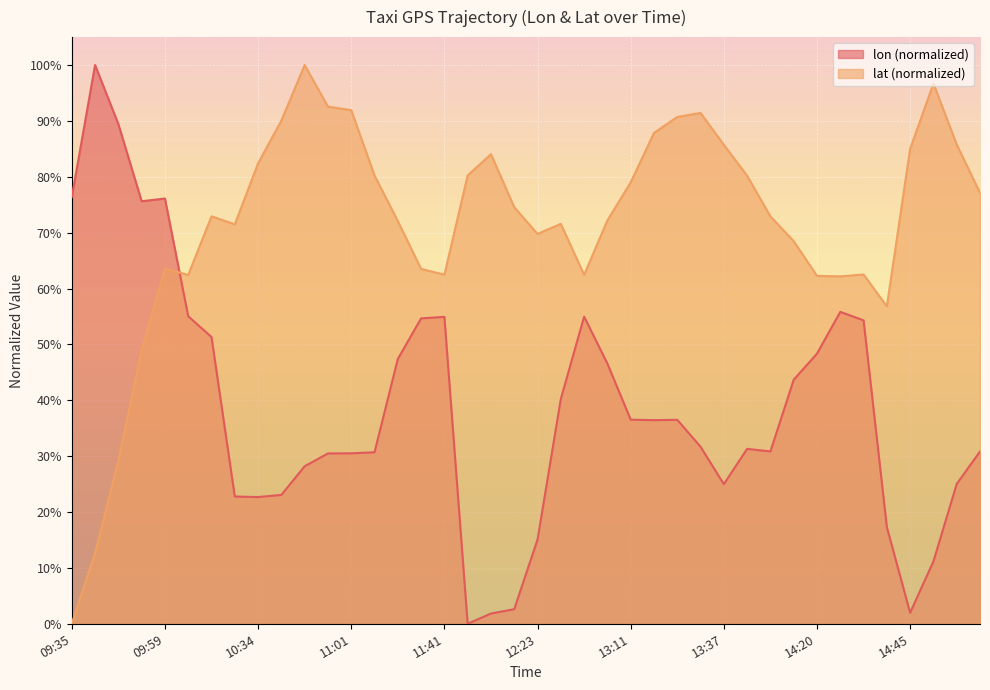

Which category has the highest value in the lat series?

10:46